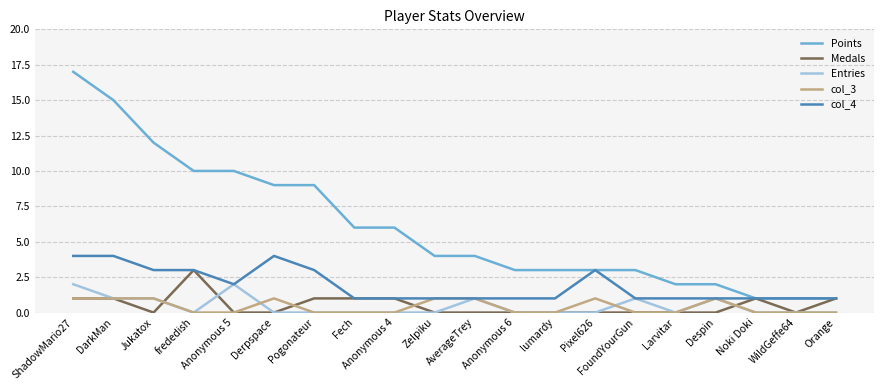

Which series has the widest spread of values?

Points